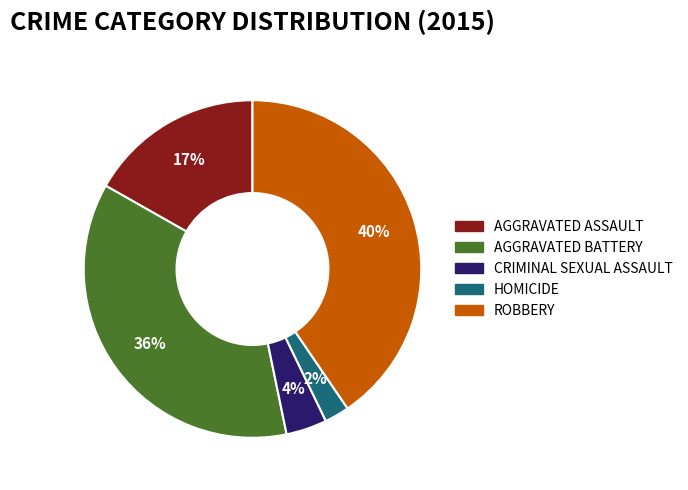

What is the smallest slice in the pie chart?

HOMICIDE